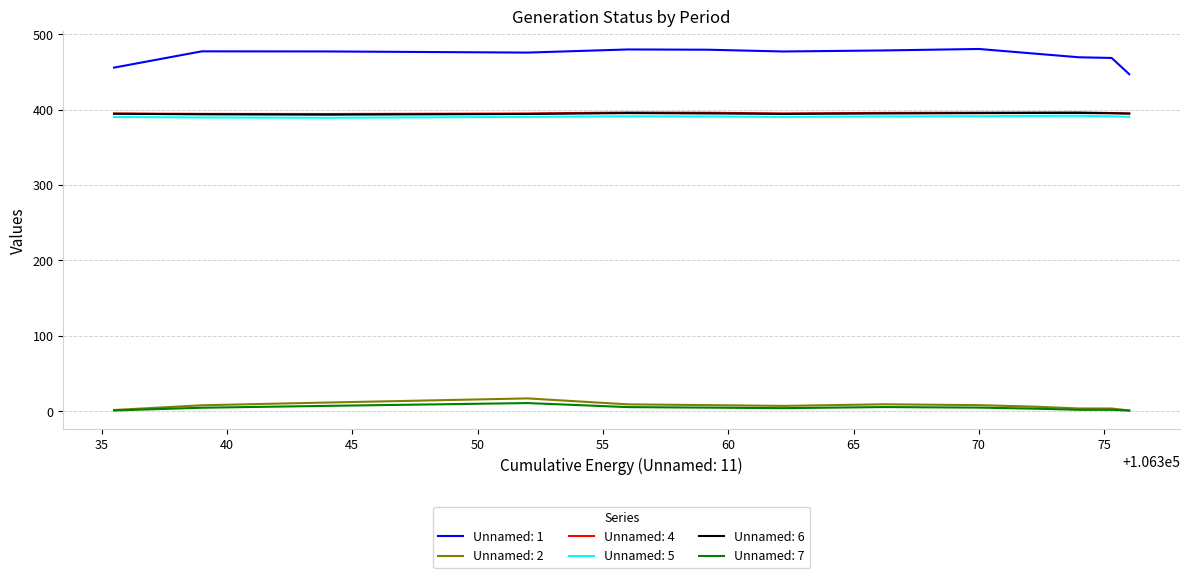

What is the maximum value shown in the chart?

480.3